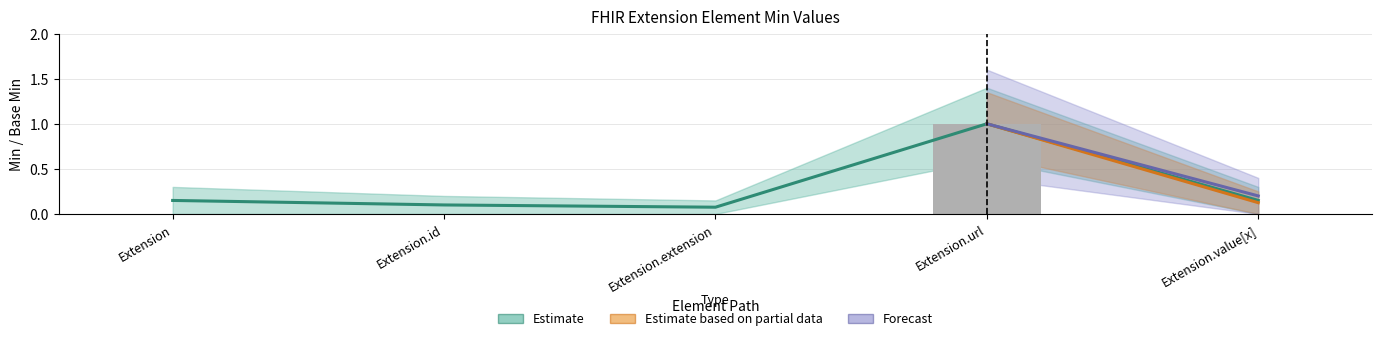

True or false: Min has a value of 0.5 at Extension.url.

False